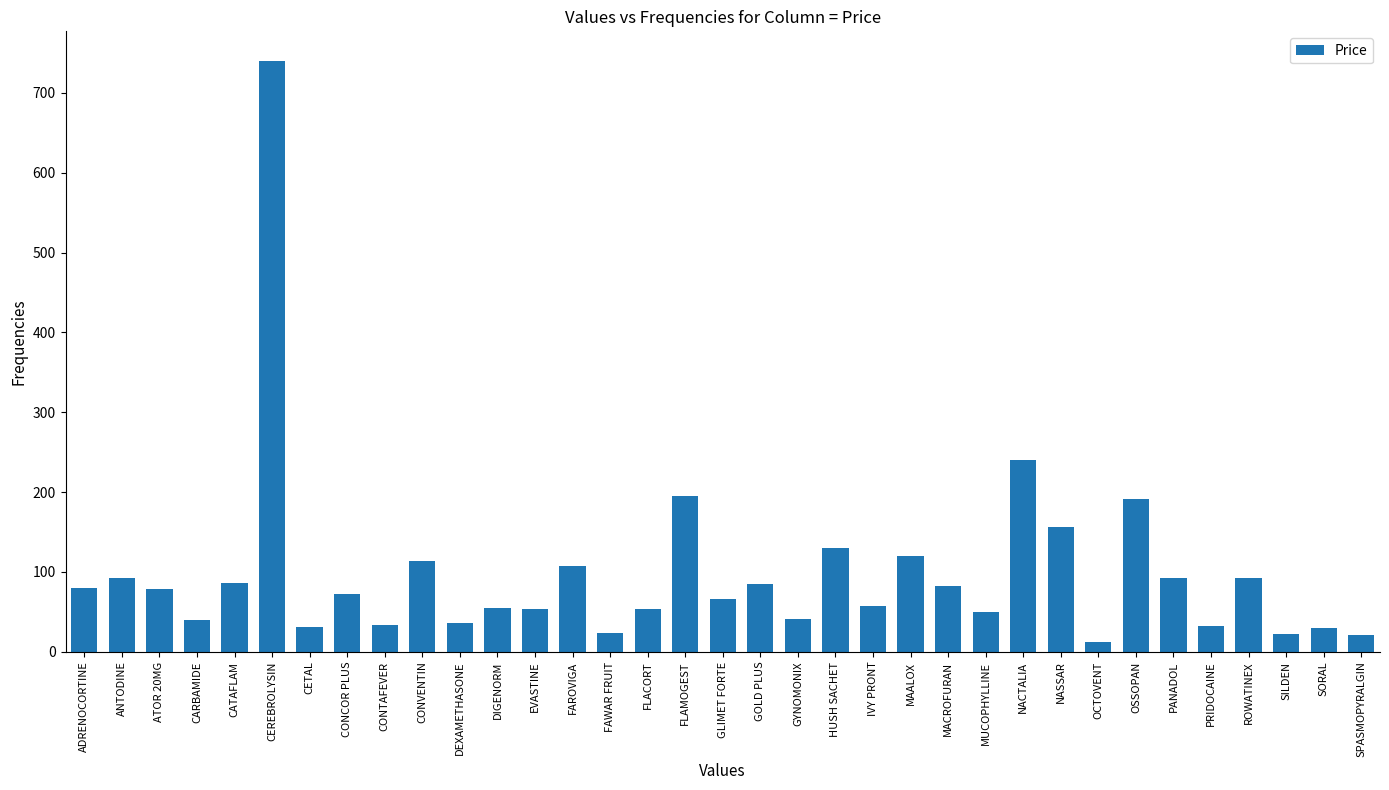

True or false: the data shows 130 at OSSOPAN.

False